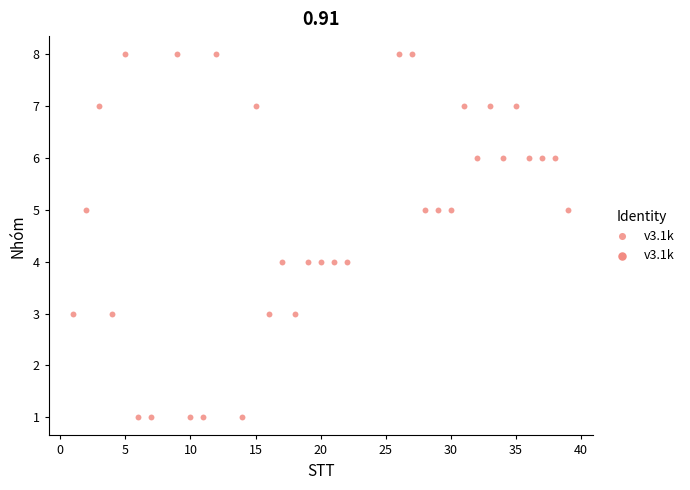

What is the range of X values (max minus min)?

38